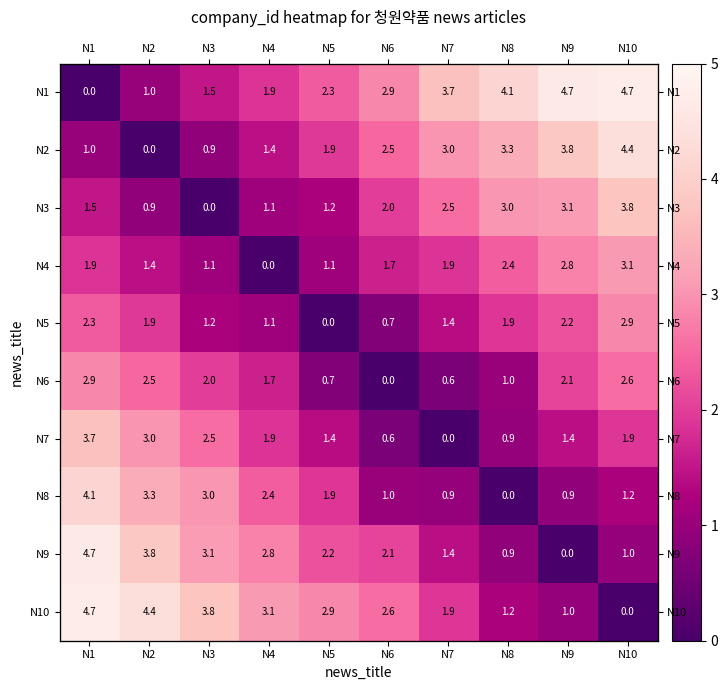

What is the sum of the N2 values at N2 and N1?

1.0